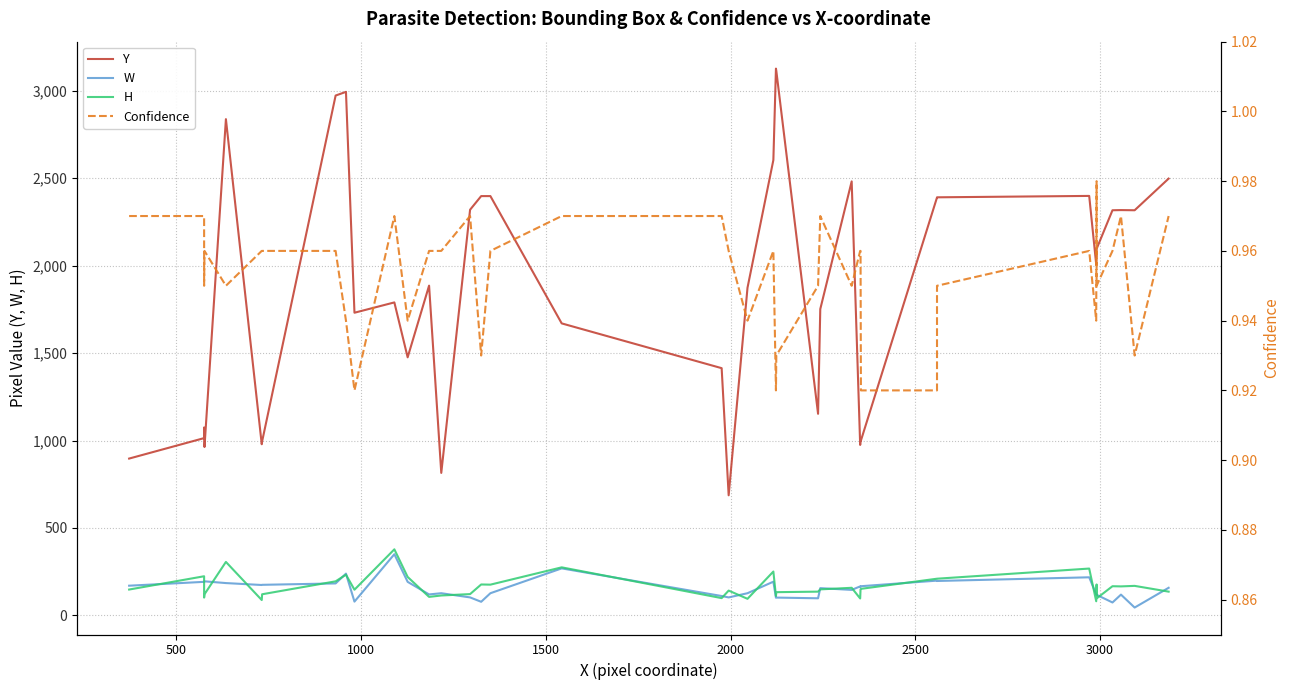

Is the value of H at 2500 greater than the value of Confidence at 32?

Yes